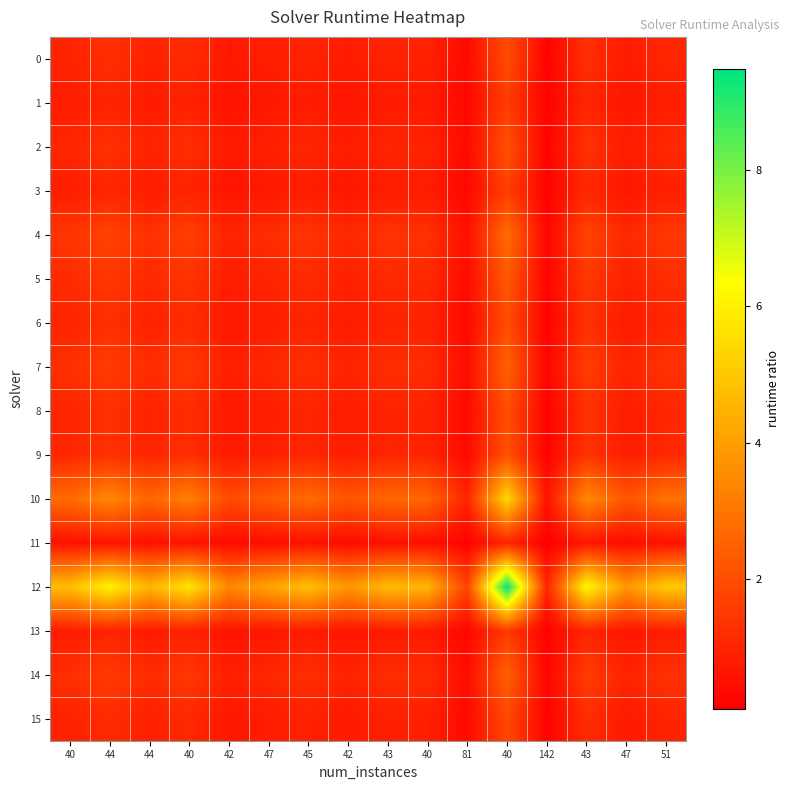

At which category is the sum across all series the highest?

40